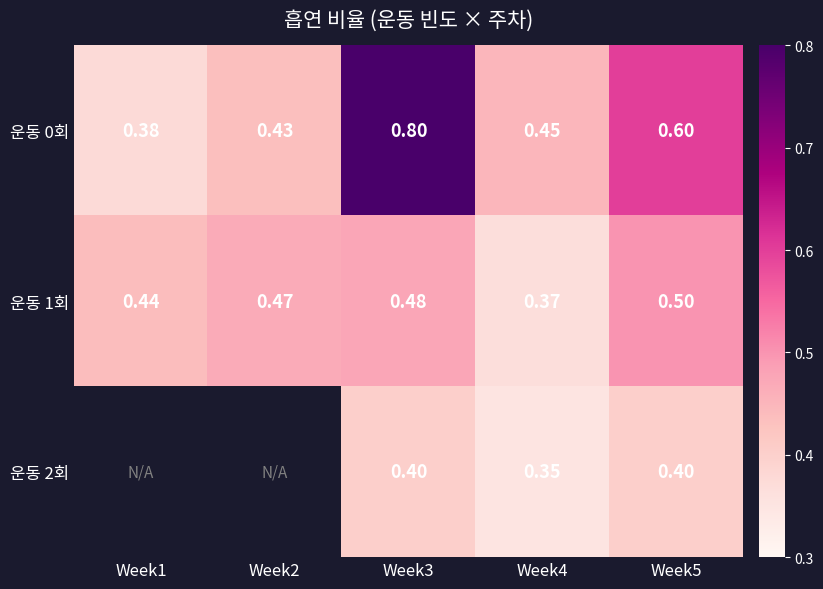

At which label does 운동 1회 reach its peak?

Week5